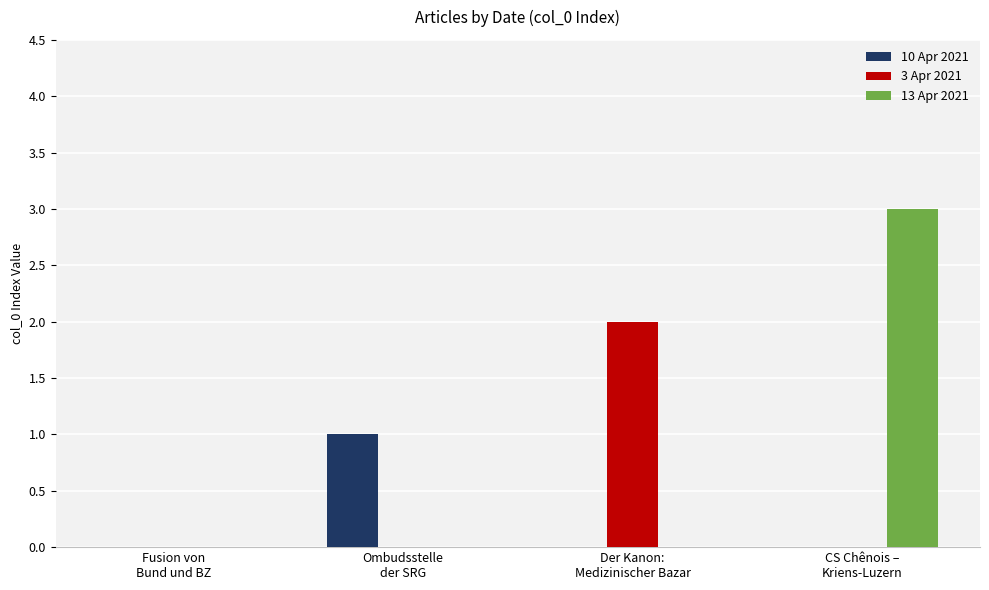

The 10 Apr 2021 series shows 0 at CS Chênois –
Kriens-Luzern. True or false?

True